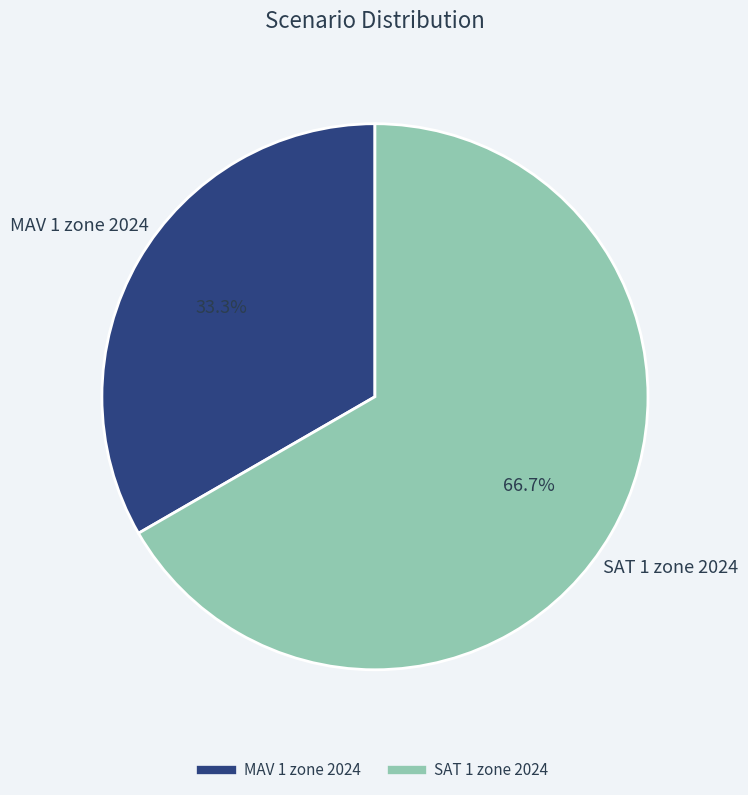

Which category has the biggest portion of the pie?

SAT 1 zone 2024